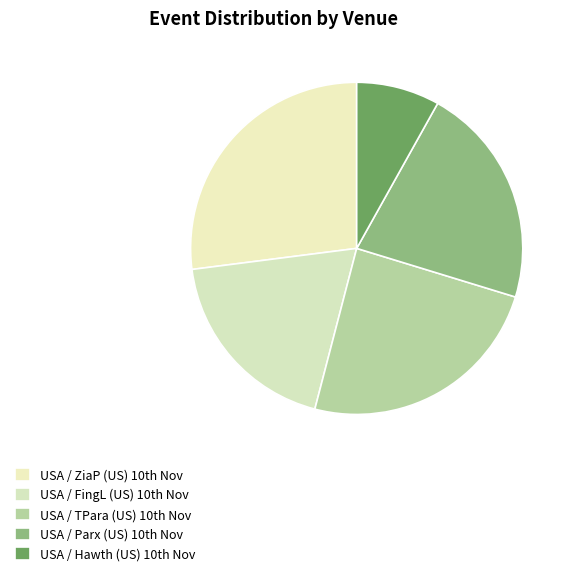

How many segments does this pie chart have?

5